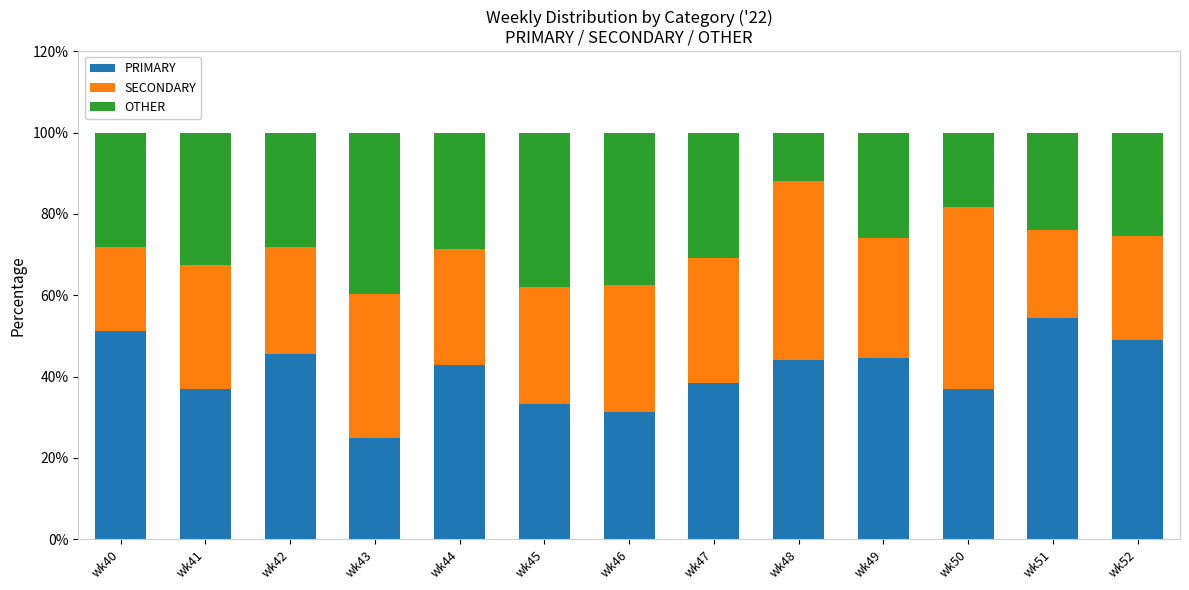

What is the difference between the maximum and minimum values in the PRIMARY series?

29.3